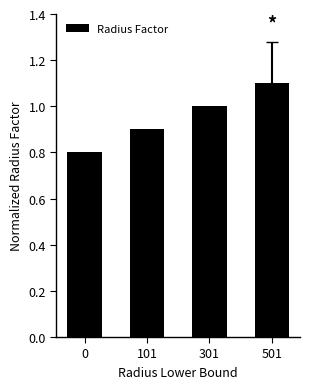

How many data points does each series have?

4